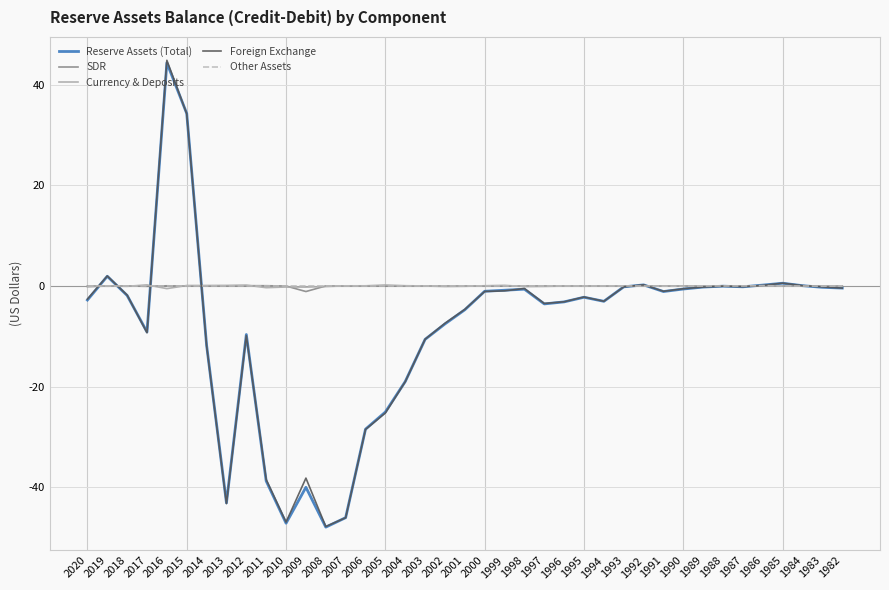

What is the difference between the highest and lowest values at 2008?

48.0